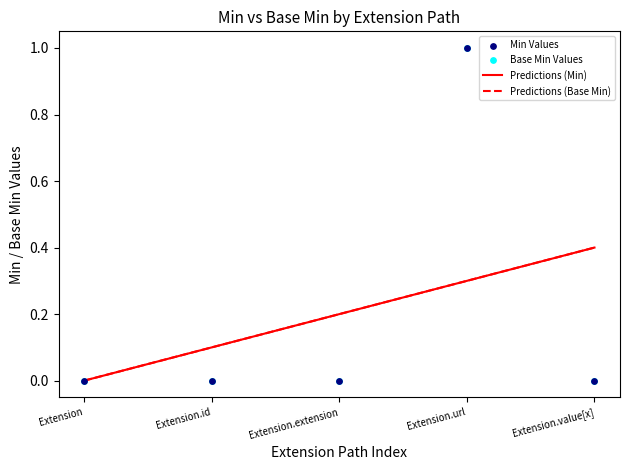

Is the value of Min at Extension.id greater than the value of Base Min at Extension.value[x]?

No